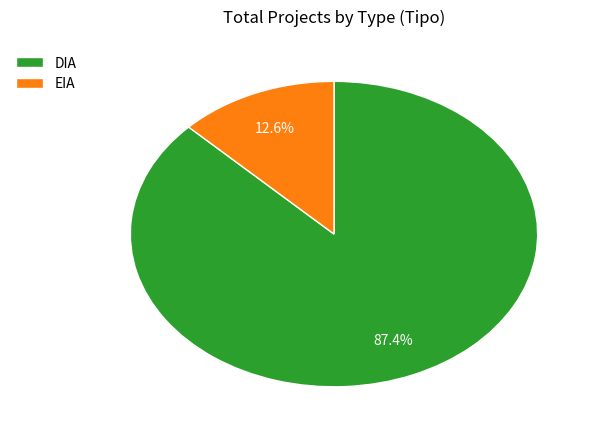

To the nearest percent, what portion does EIA represent?

13%